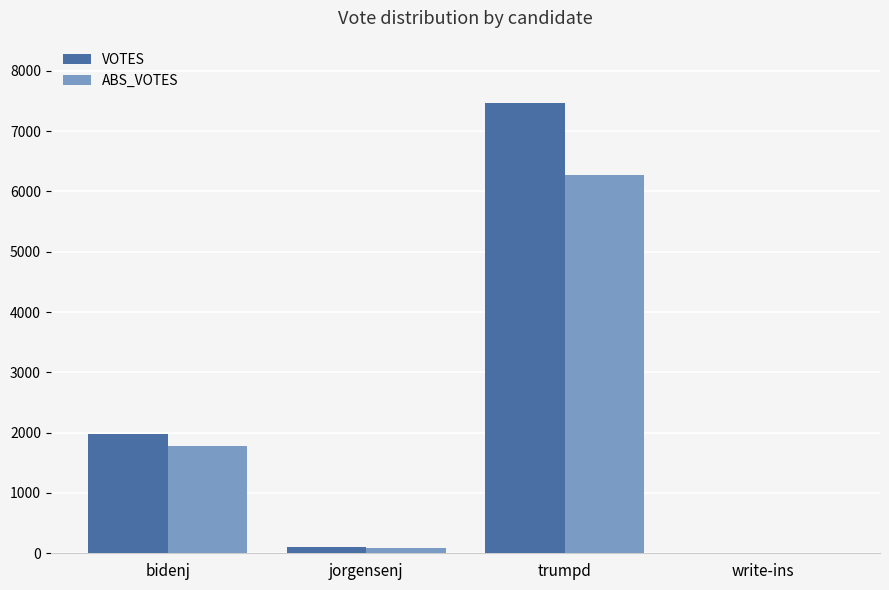

Which series has the largest total across all categories?

VOTES